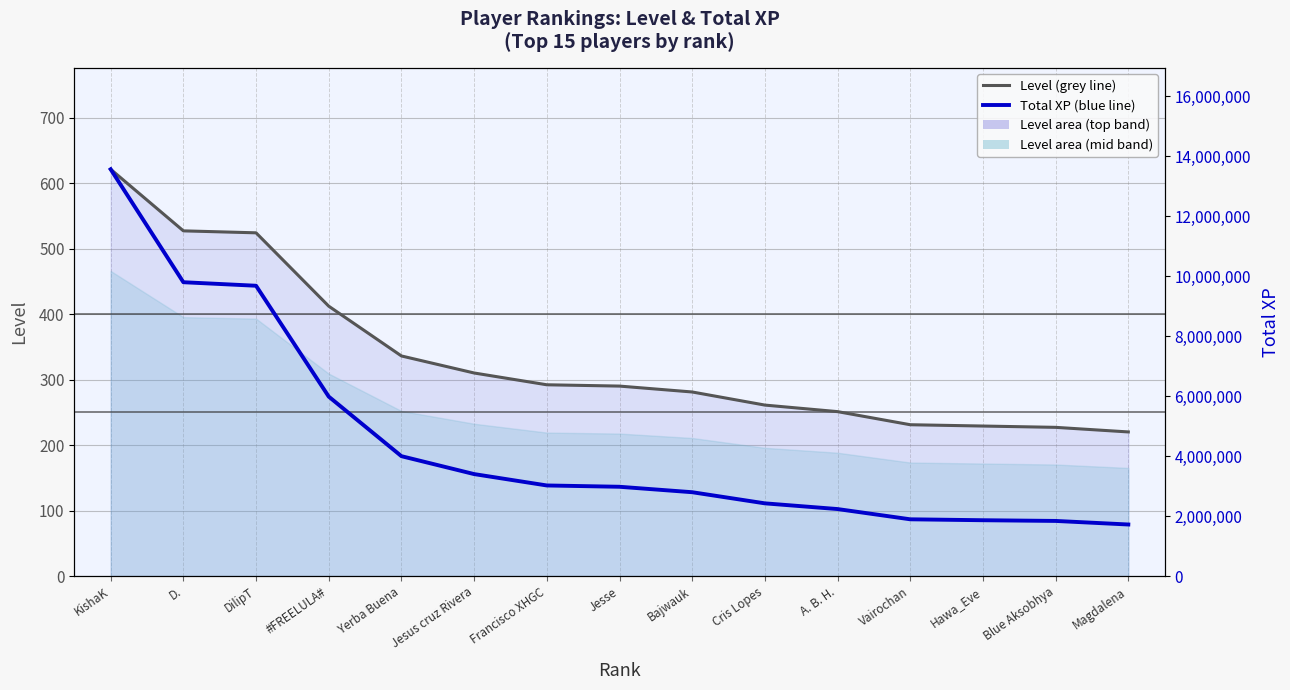

Where is Level nearest to the value 420?

#FREELULA#